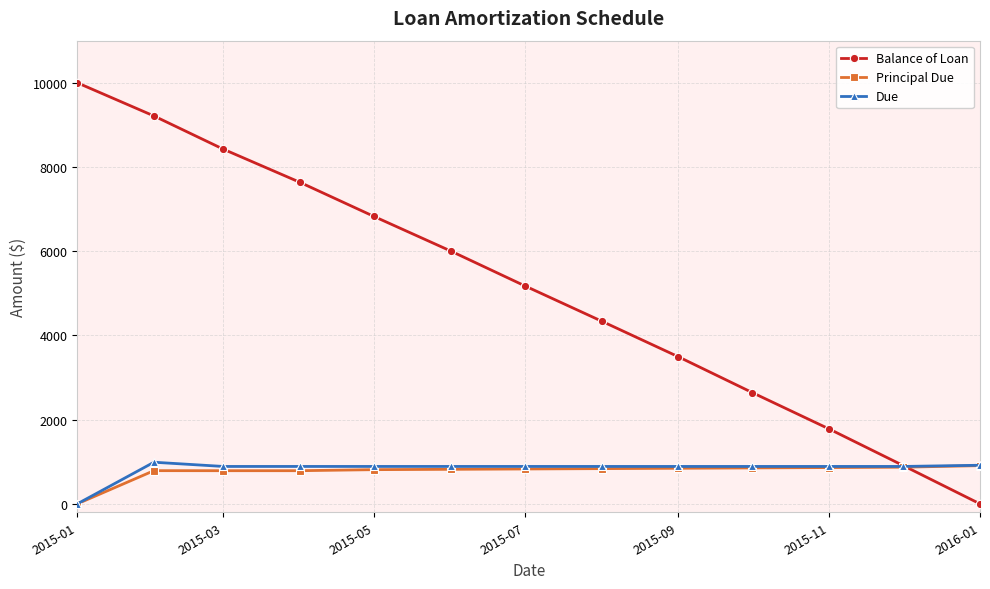

At how many categories does at least one series exceed 6301?

5